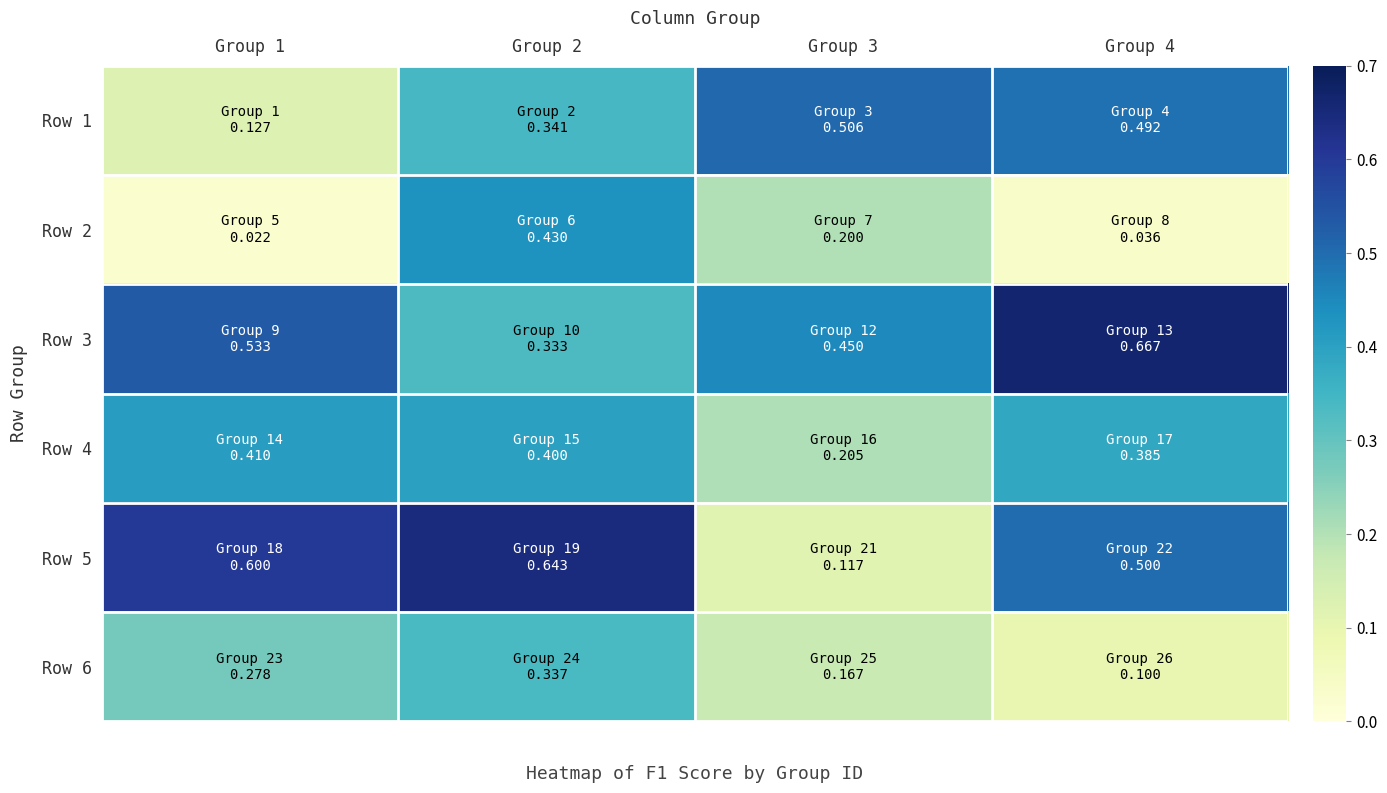

Rank the series by their maximum value, from highest to lowest.

Row 3, Row 5, Row 1, Row 2, Row 4, Row 6